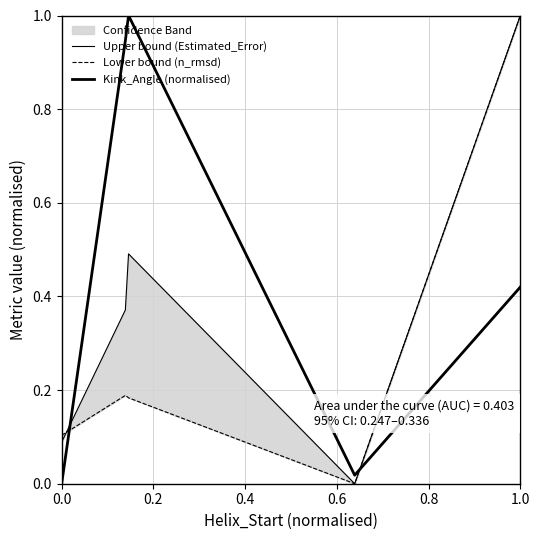

Which series ends up on top after the final intersection of Lower bound (n_rmsd) and Upper bound (Estimated_Error)?

Upper bound (Estimated_Error)